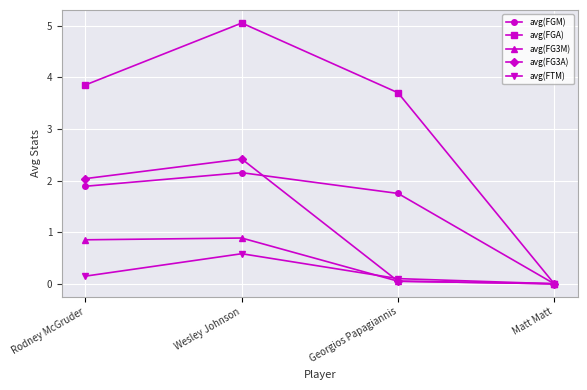

Is the value of avg(FG3M) at Georgios Papagiannis greater than the value of avg(FG3A) at Rodney McGruder?

No